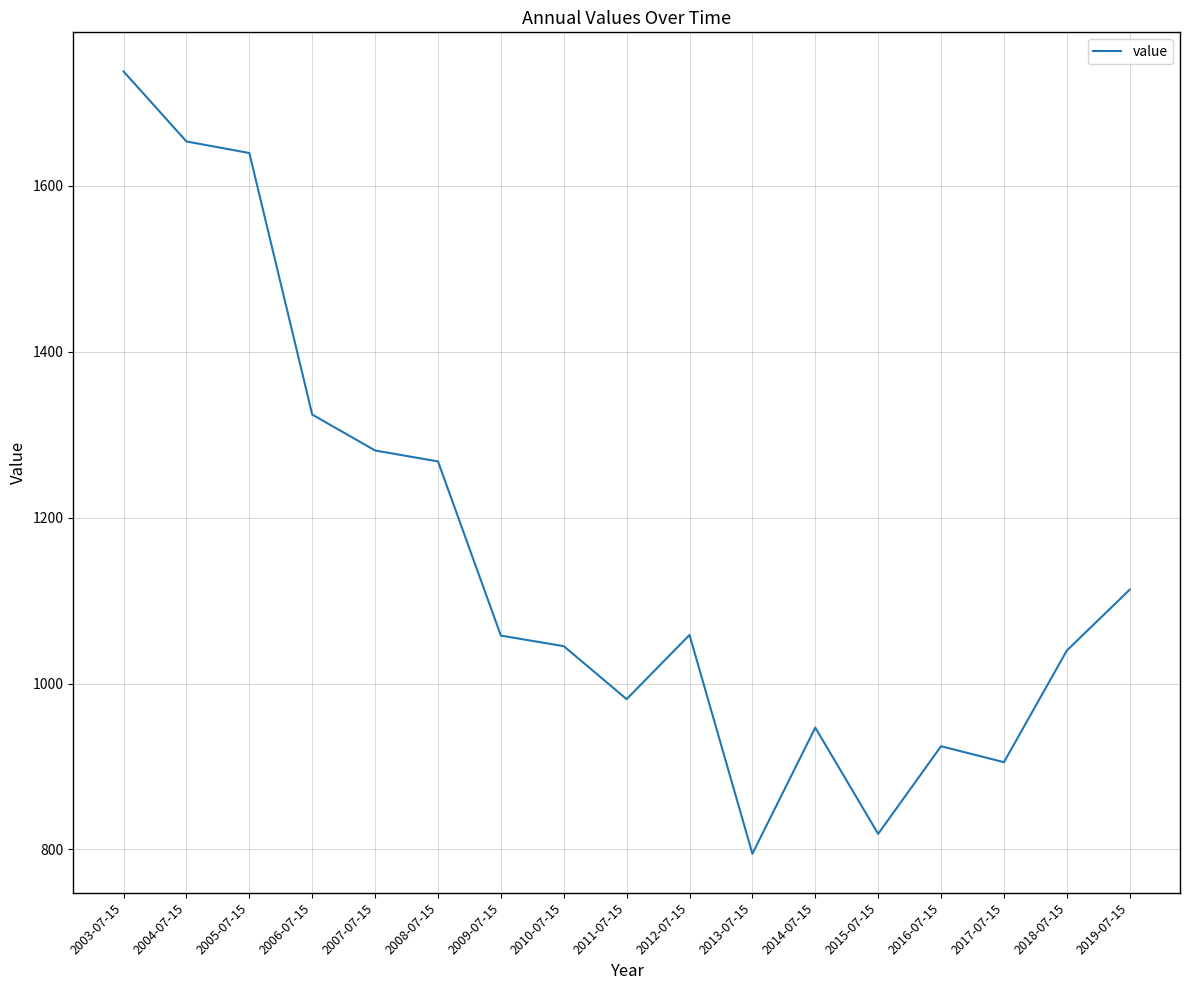

What is the difference between the values at 2017-07-15 and 2005-07-15?

734.0